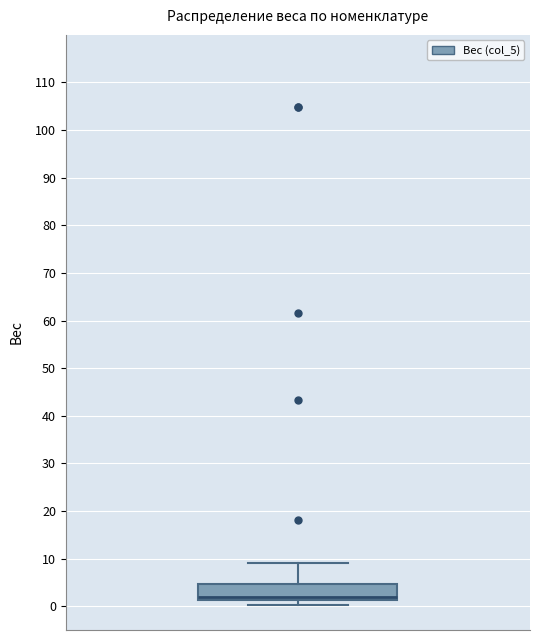

Read this box plot against the y-axis: the position of the median line, the range covered by the box, and the ends of both whiskers. The values are not printed on the chart, so give them approximately, as read against the axis.

median 2, box 1 to 5, whiskers 0 to 9